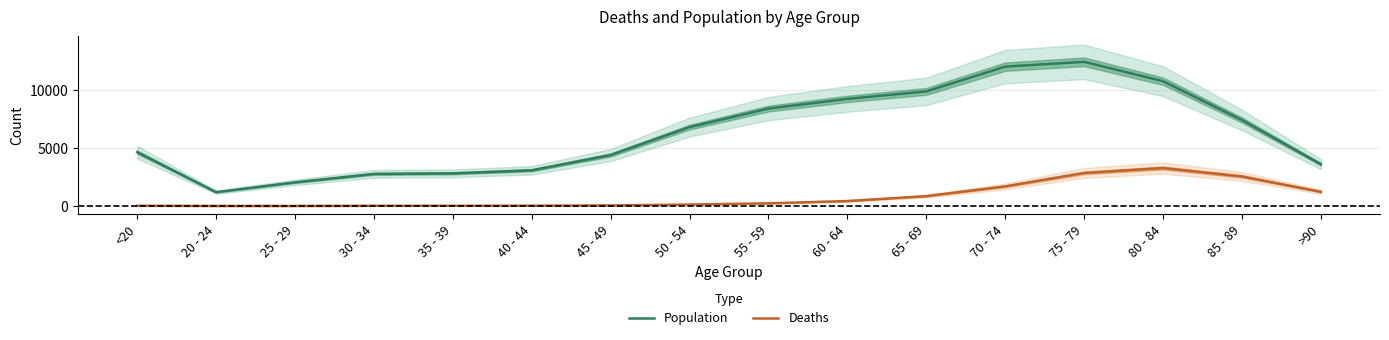

The Population series shows 13588 at 60 - 64. True or false?

False